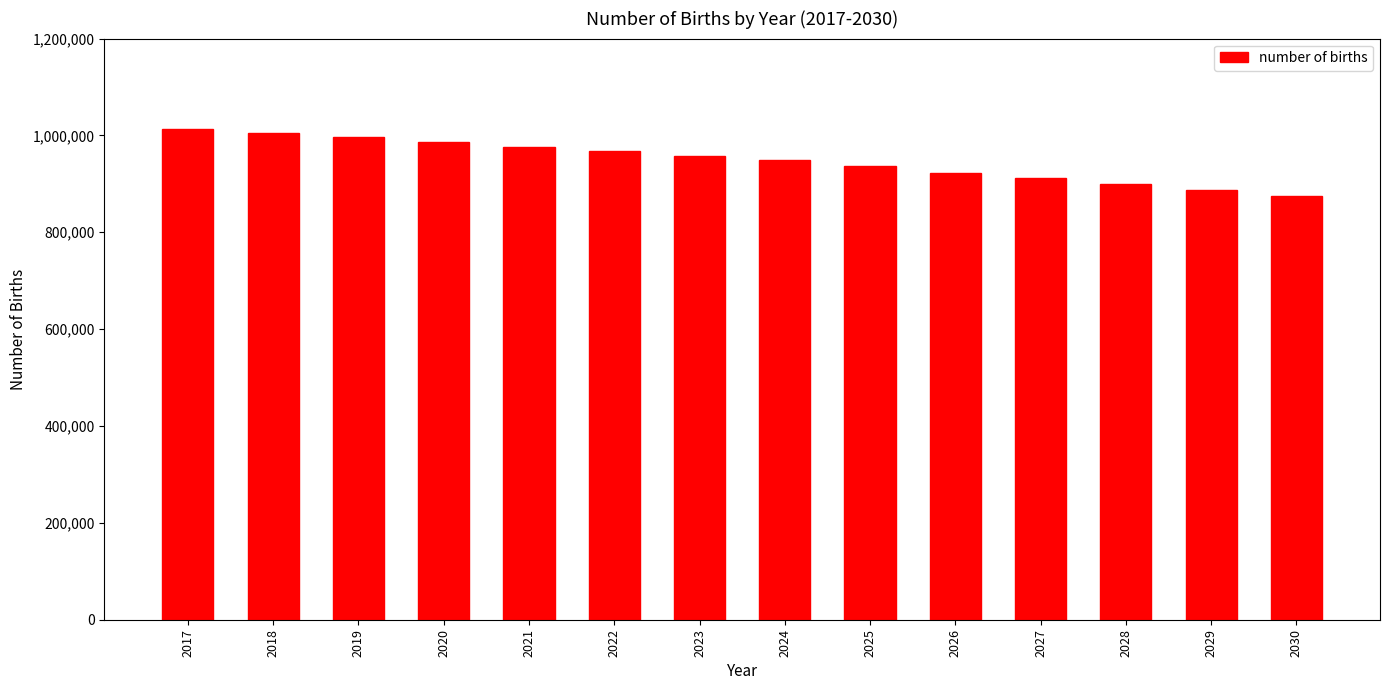

What is the maximum value shown in the chart?

1014168.8